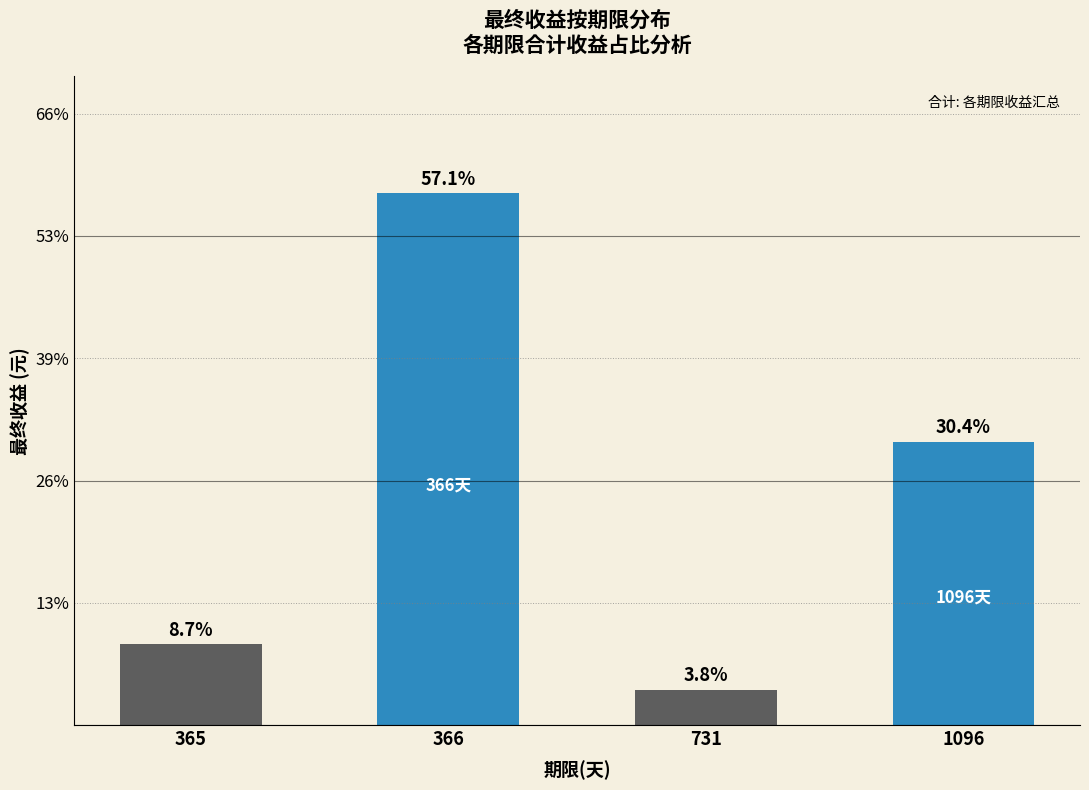

Does the chart contain any negative values?

No